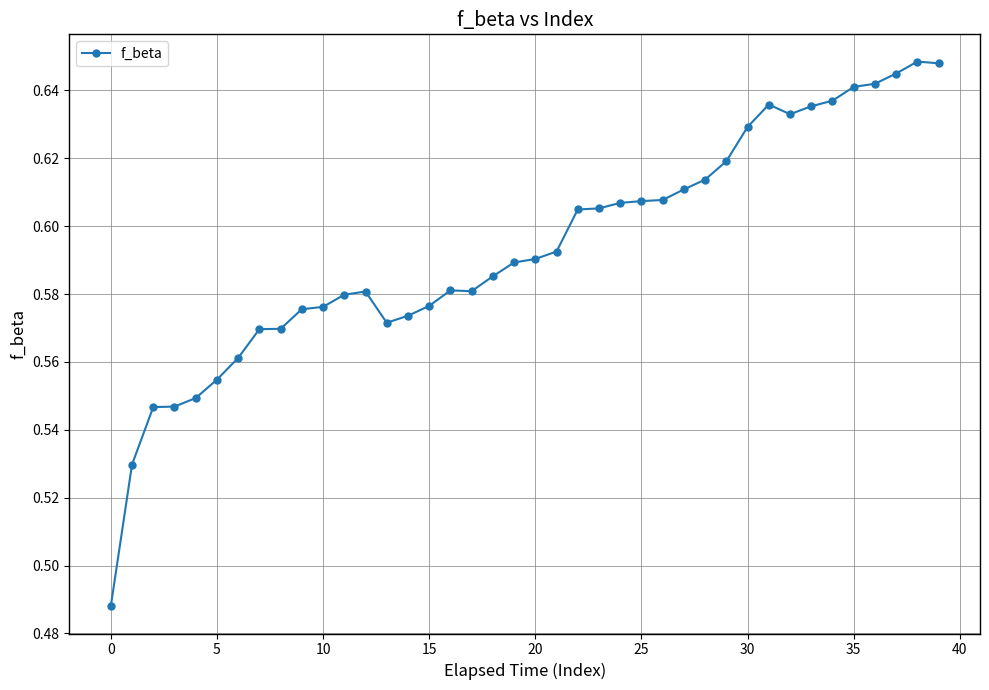

Count the values in the range 0 to 1.

40